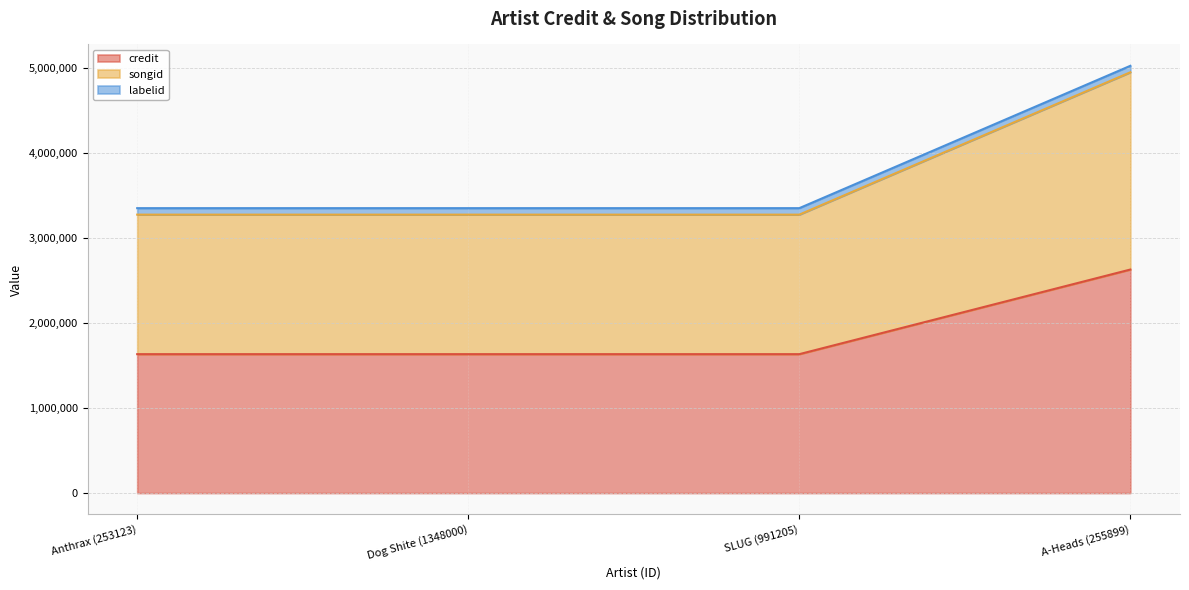

What is the label of the 1st point from the left?

Anthrax (253123)